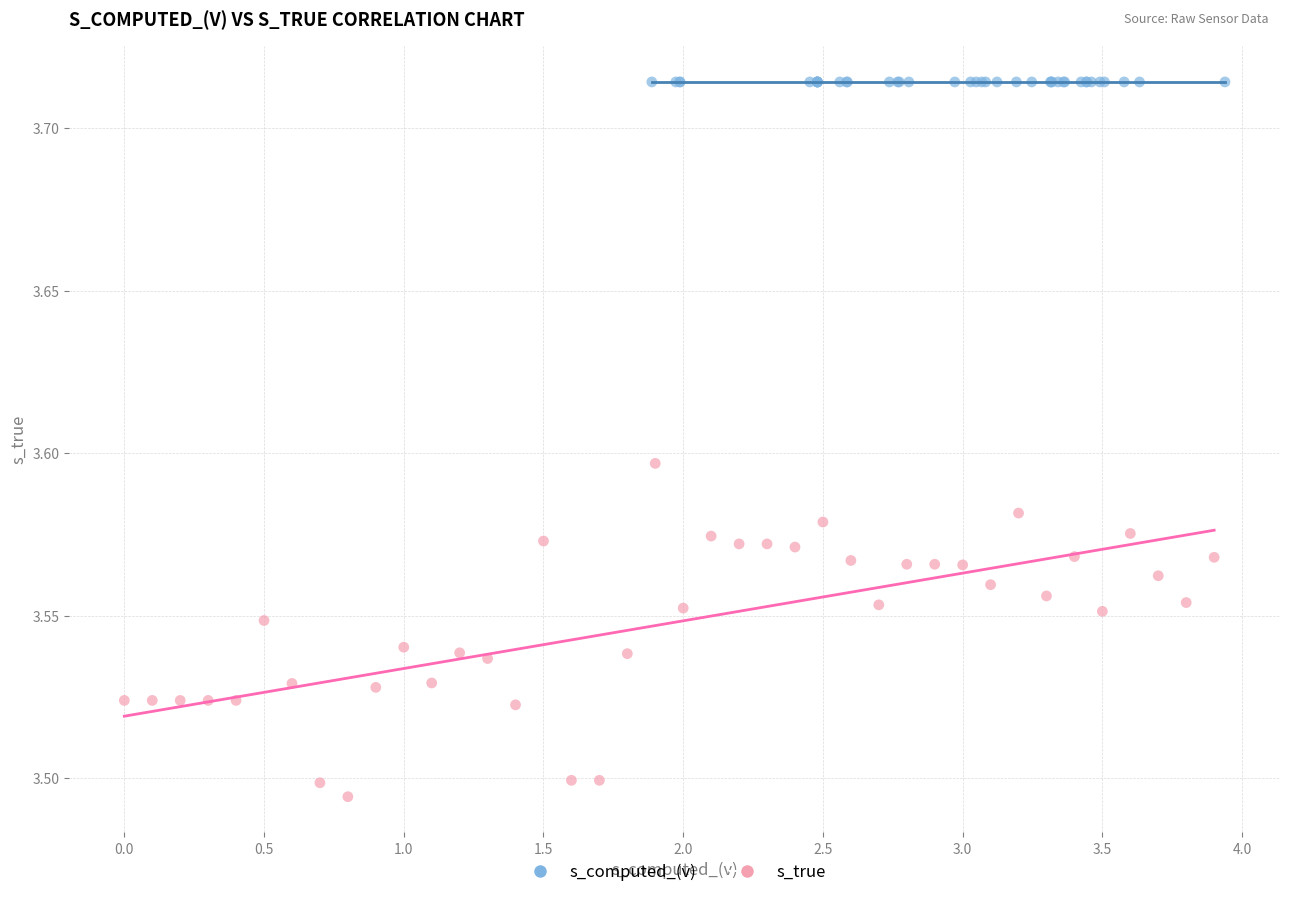

Which series reaches the minimum Y coordinate?

s_true